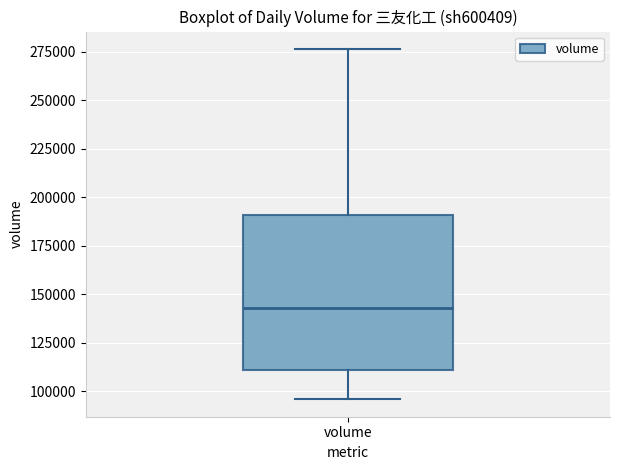

Transcribe this box plot: give where the median line is, the range the box spans, and where the two whiskers end, as read against the y-axis. The values are not printed on the chart, so give them approximately, as read against the axis.

median 145000, box 110000 to 190000, whiskers 95000 to 275000